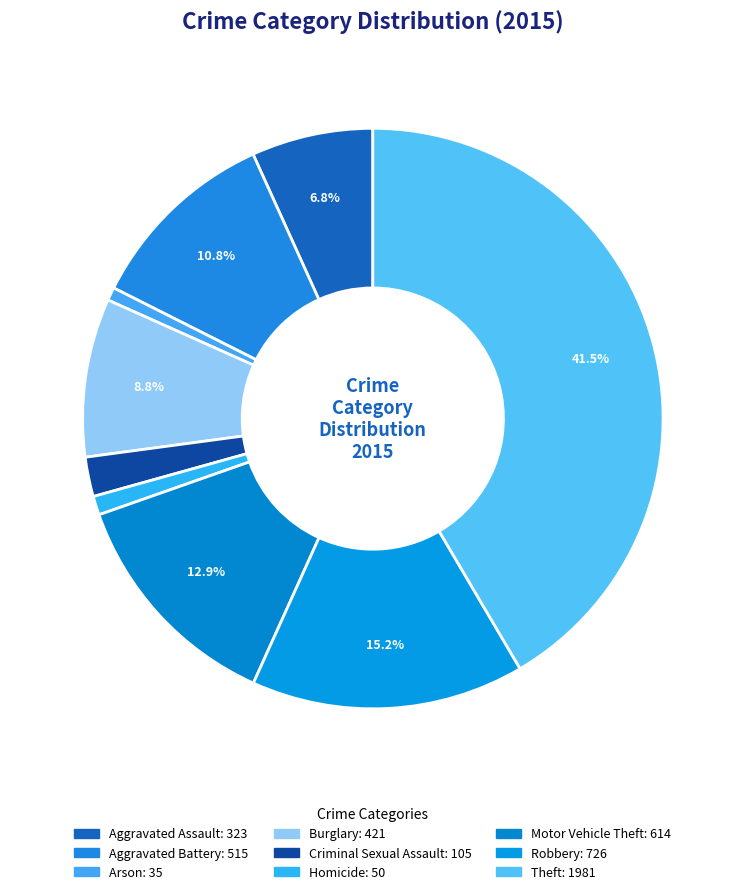

To the nearest percent, what is the difference between the largest and smallest slice percentages?

41%